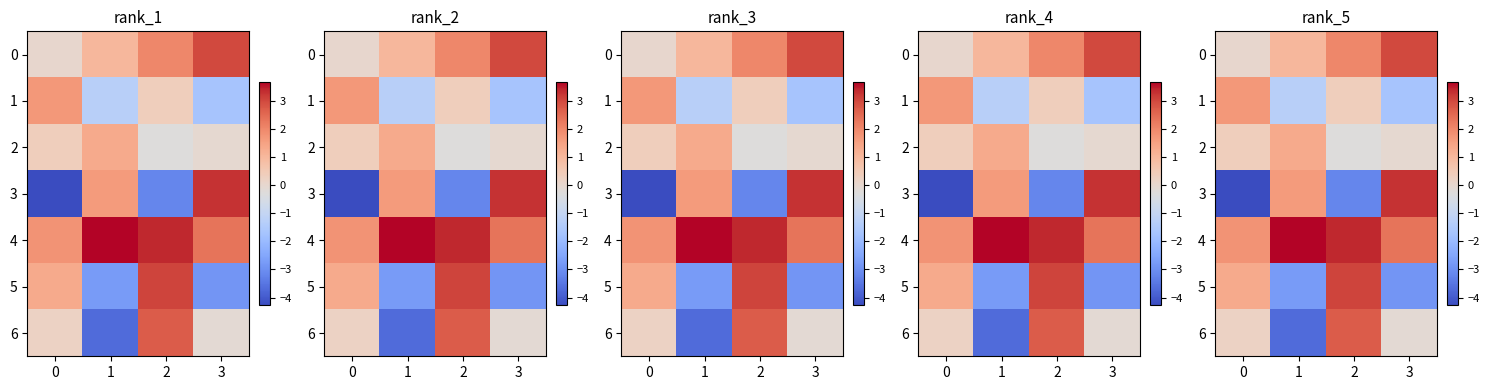

At how many categories does at least one series exceed 1?

4